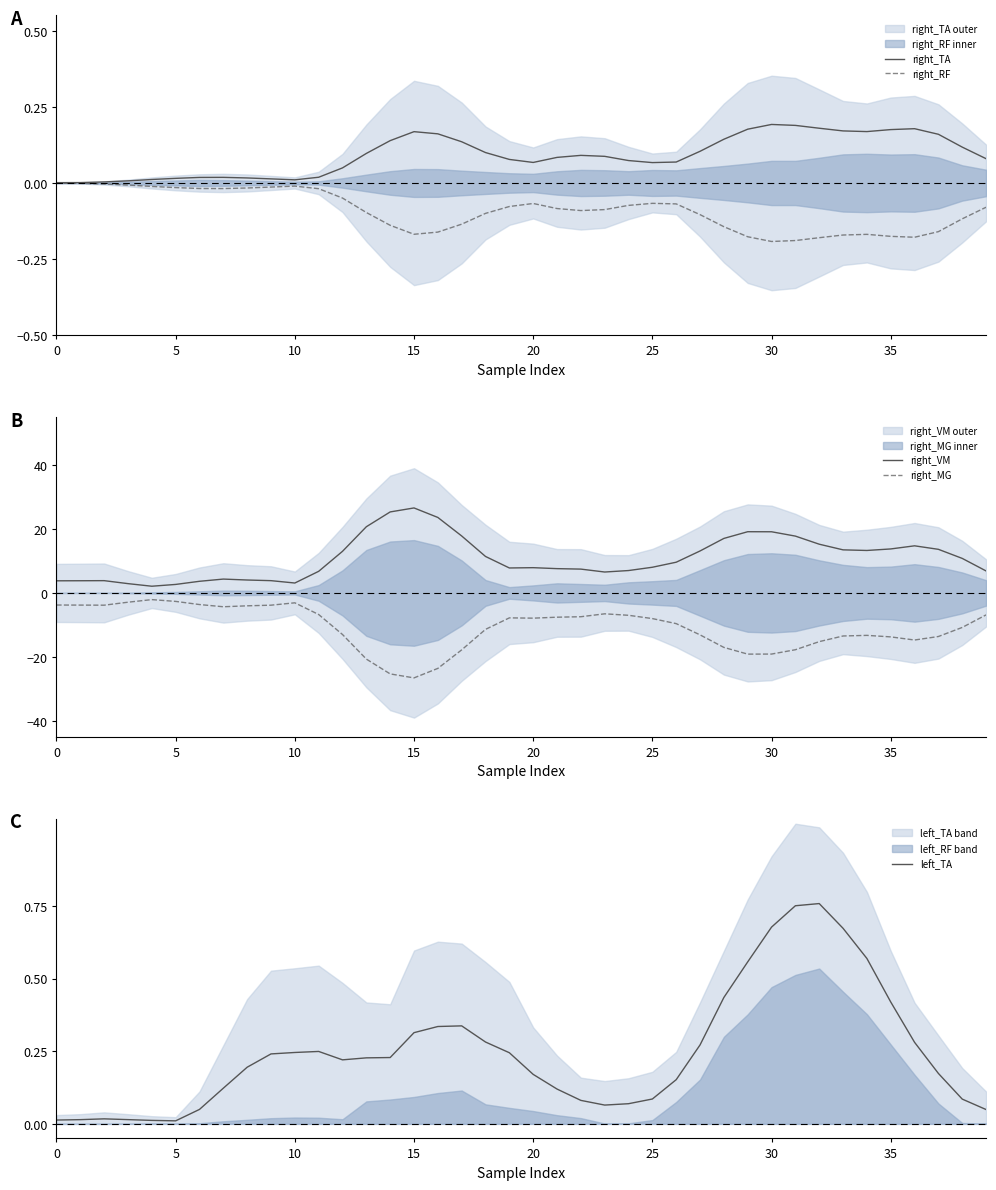

What value does the right_MG series have at 23?

-6.5